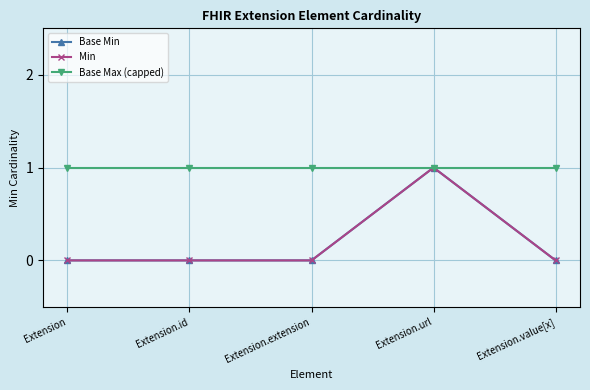

How many lines are shown in the chart?

3